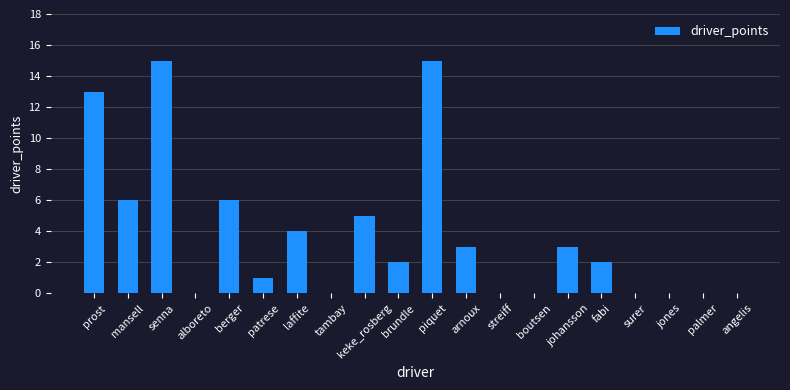

What is the ratio of the value at mansell to the value at senna?

0.4